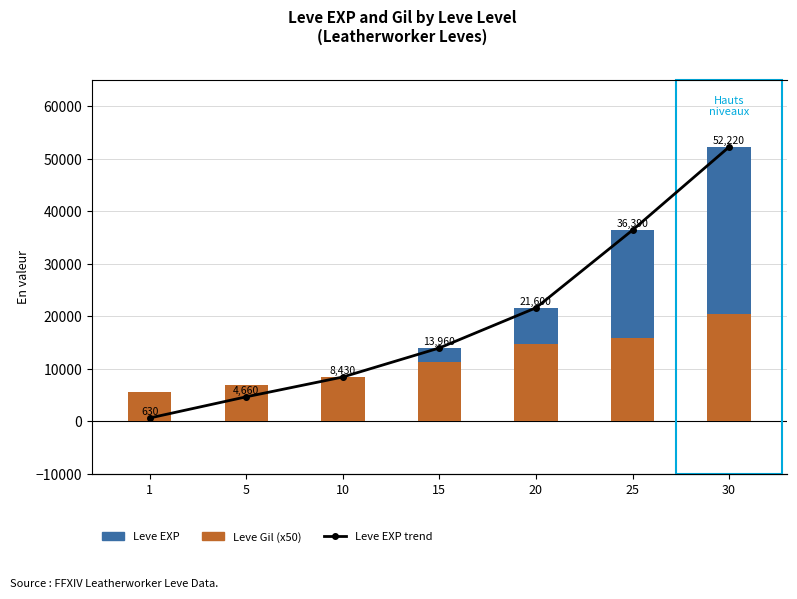

At which label does Leve Gil (x50) reach its minimum?

1